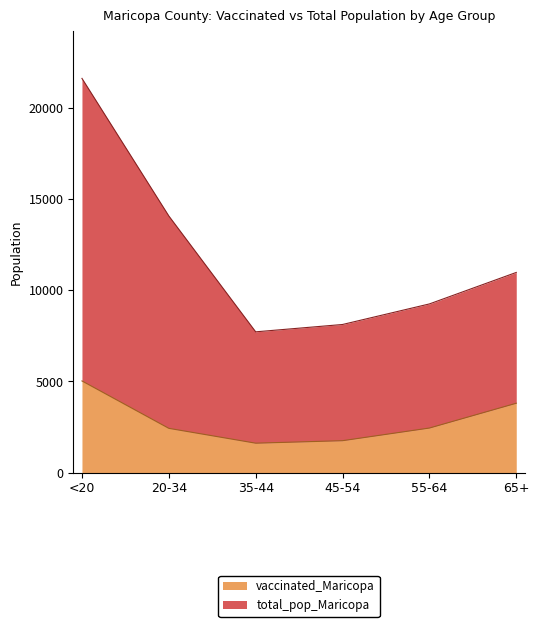

The value of total_pop_Maricopa at 45-54 is 12716. True or false?

False